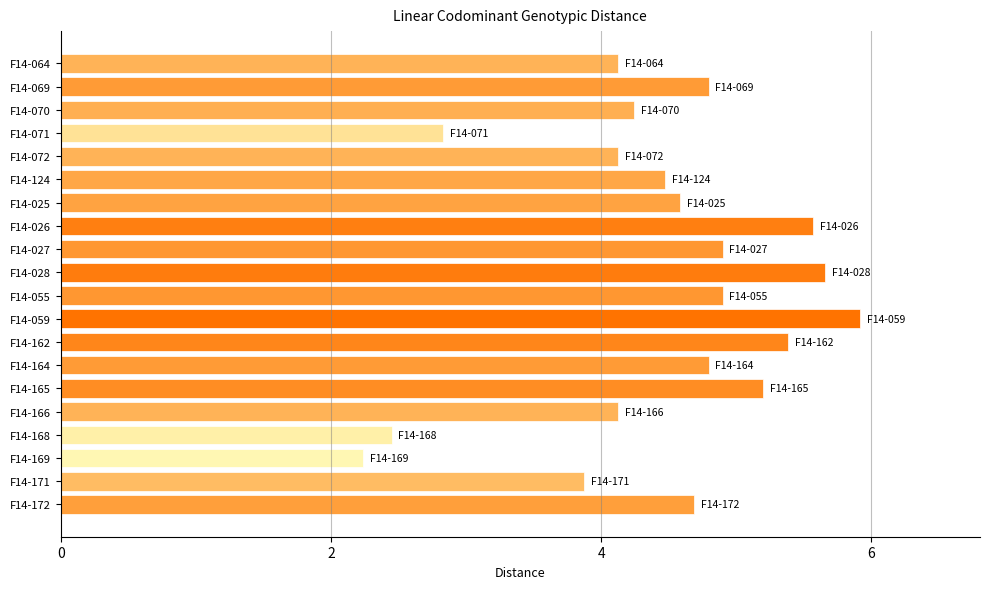

Reading top to bottom, what are all the values shown in this chart?

4.1	4.8	4.2	2.8	4.1	4.5	4.6	5.6	4.9	5.7	4.9	5.9	5.4	4.8	5.2	4.1	2.4	2.2	3.9	4.7